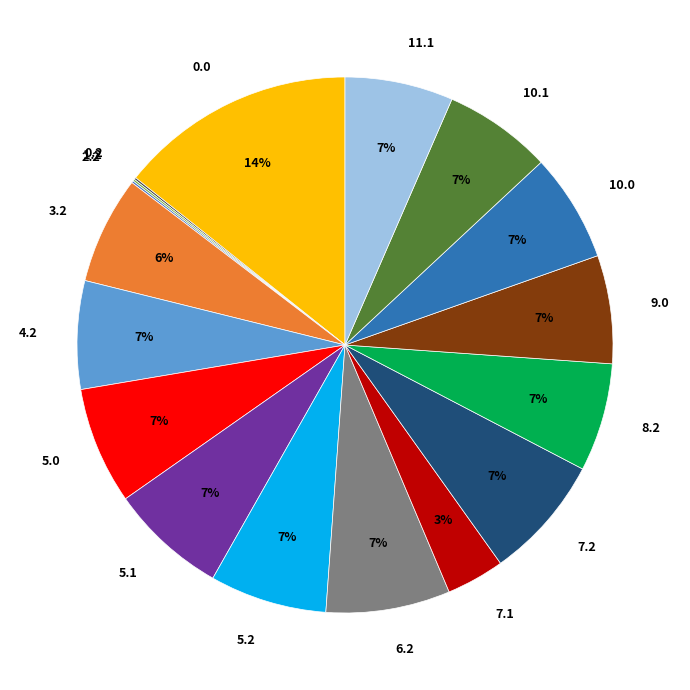

To the nearest percent, what is the average slice percentage?

6%